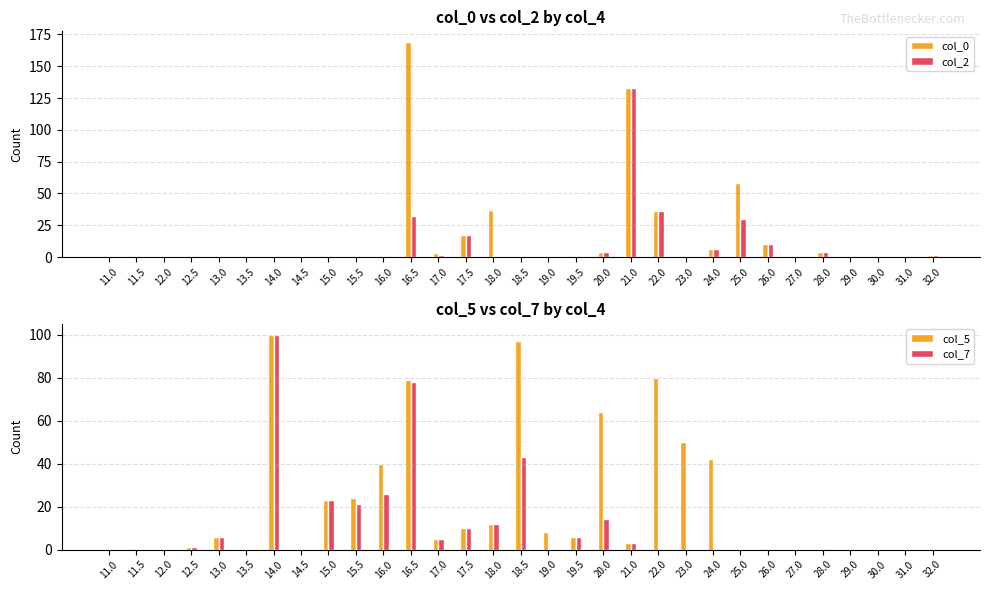

What is the average value of the col_5 series?

21